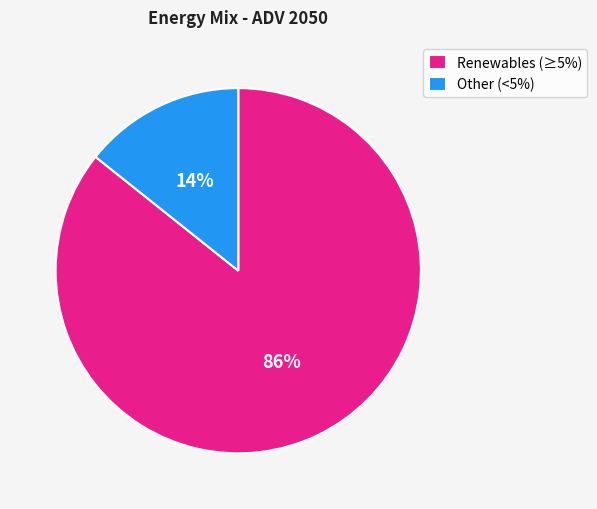

Rank the categories by value from highest to lowest.

Renewables (≥5%), Other (<5%)